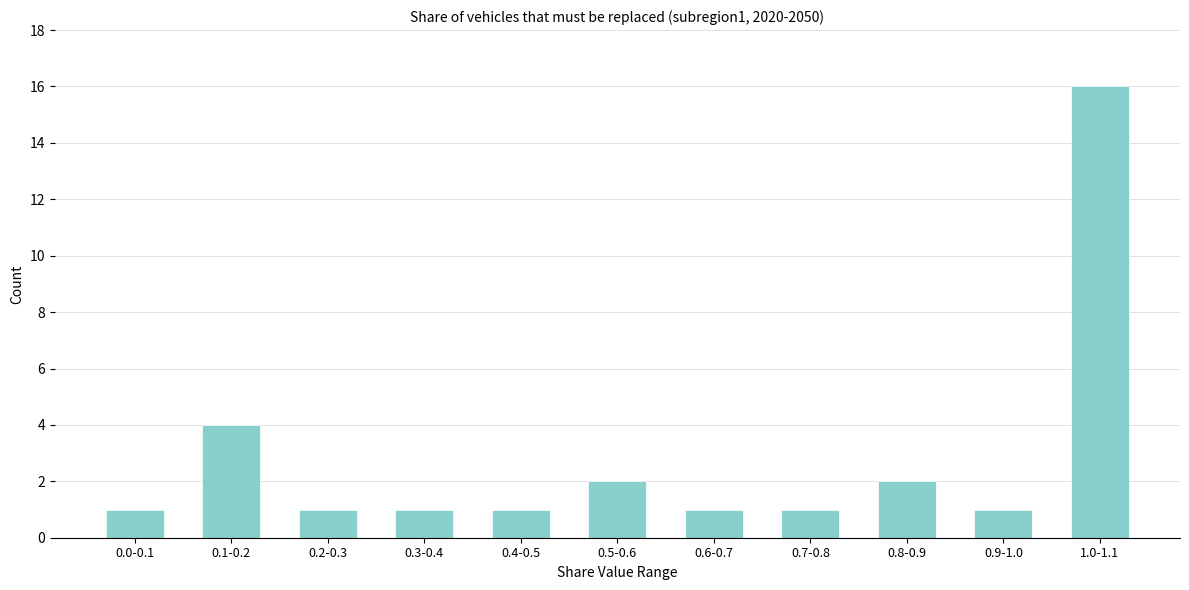

Reading left to right, what are all the values shown in this chart?

0.0-0.1=1	0.1-0.2=4	0.2-0.3=1	0.3-0.4=1	0.4-0.5=1	0.5-0.6=2	0.6-0.7=1	0.7-0.8=1	0.8-0.9=2	0.9-1.0=1	1.0-1.1=16